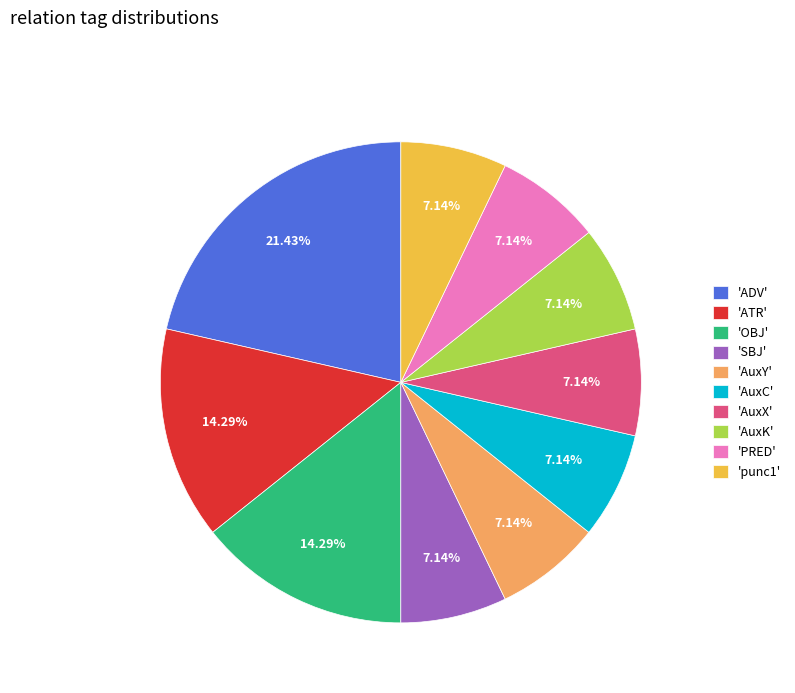

Combined, do 'ADV' and 'PRED' account for over 50%?

No